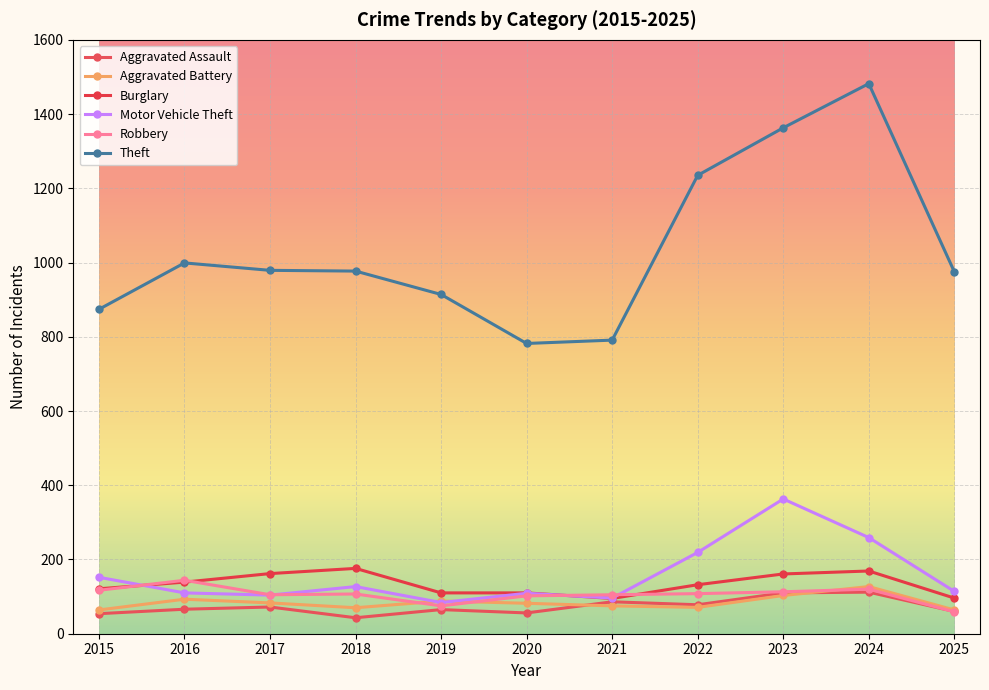

Reading left to right, transcribe all the data shown in this chart.

Aggravated Assault: 54	66	72	43	65	56	86	78	110	112	60
Aggravated Battery: 64	93	83	70	88	82	75	71	103	127	64
Burglary: 121	139	162	176	110	110	95	132	161	169	96
Motor Vehicle Theft: 152	110	104	127	84	109	96	219	363	259	114
Robbery: 117	144	105	107	75	102	105	108	113	120	59
Theft: 874	999	979	977	914	782	791	1235	1363	1482	975